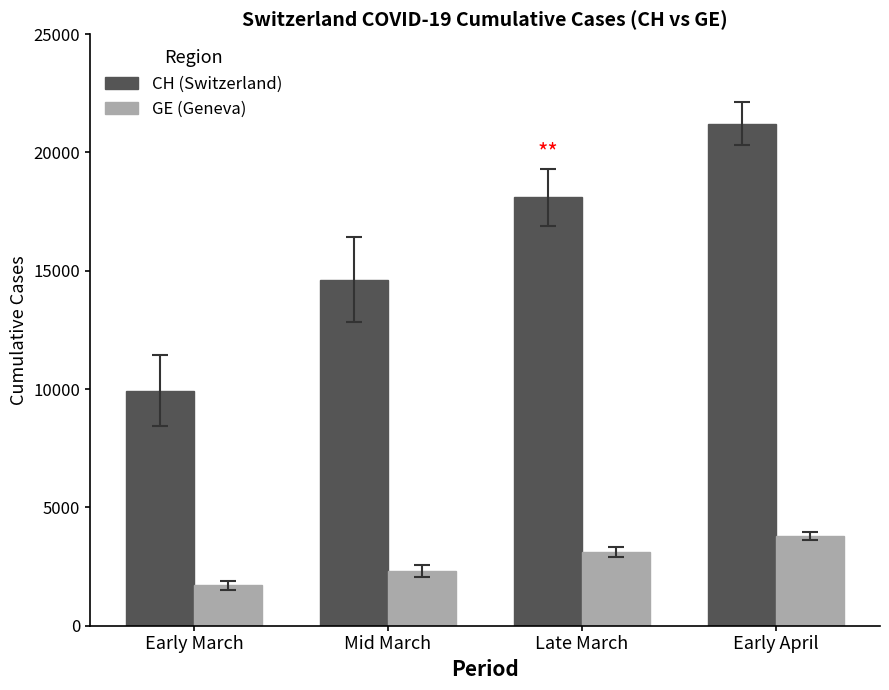

Where is GE (Geneva) nearest to the value 2748?

Late March